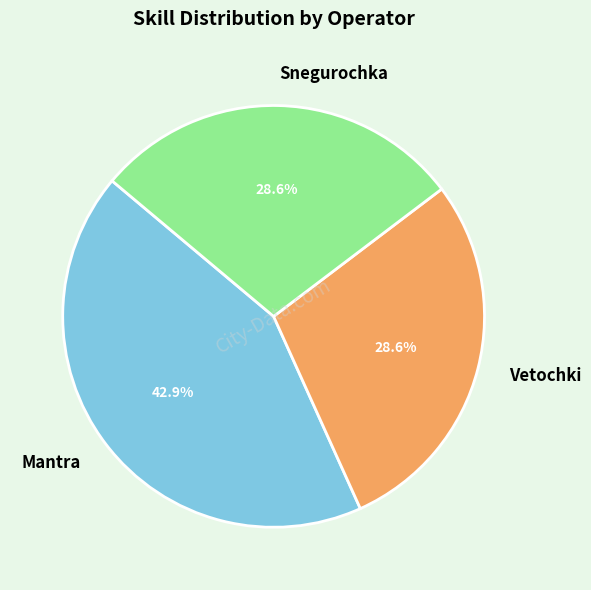

Which slice is the largest?

Mantra